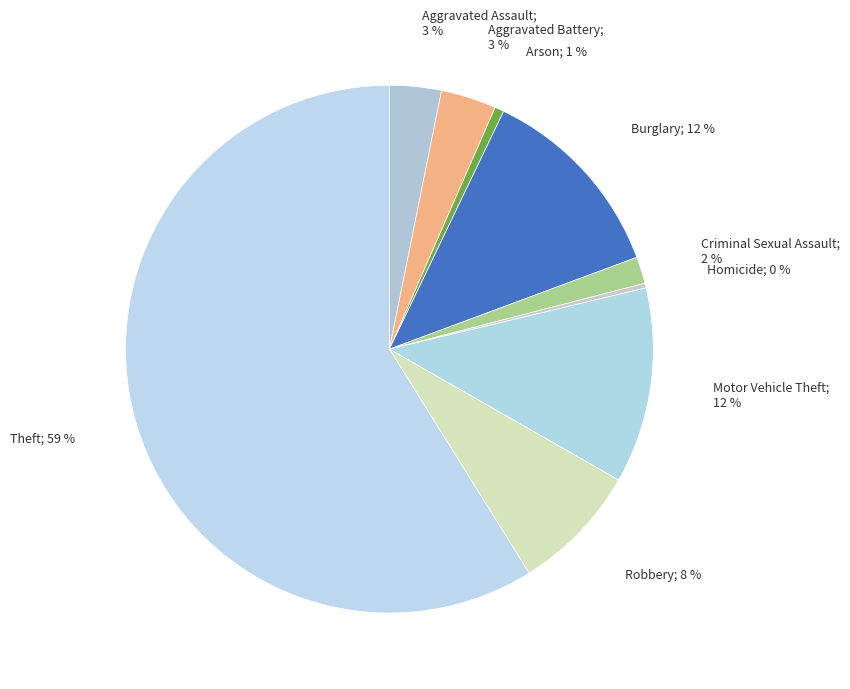

Which category has the smallest portion of the pie?

Homicide